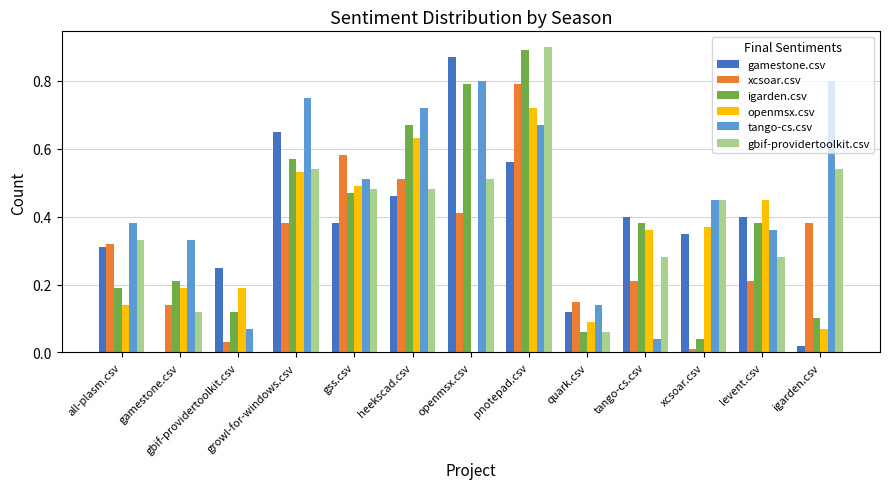

How many distinct data groups are displayed?

6